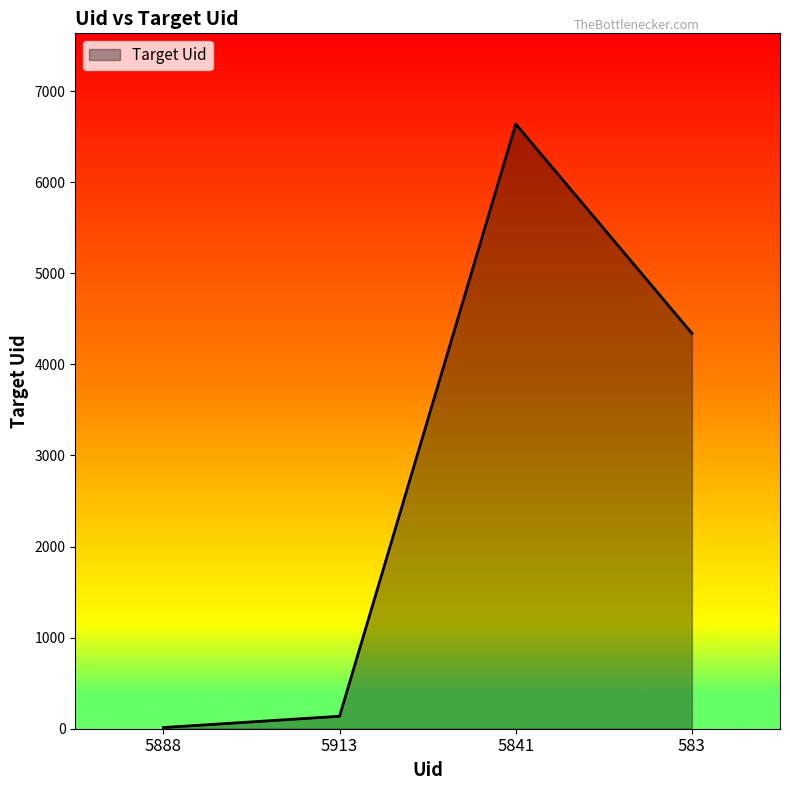

What position from the left is 583?

4